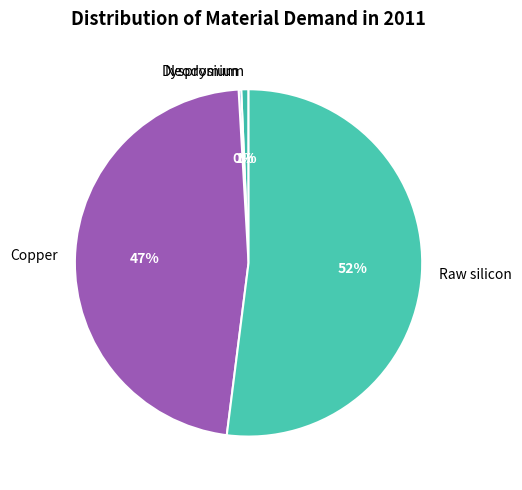

Is the sum of Raw silicon and Copper greater than half?

Yes